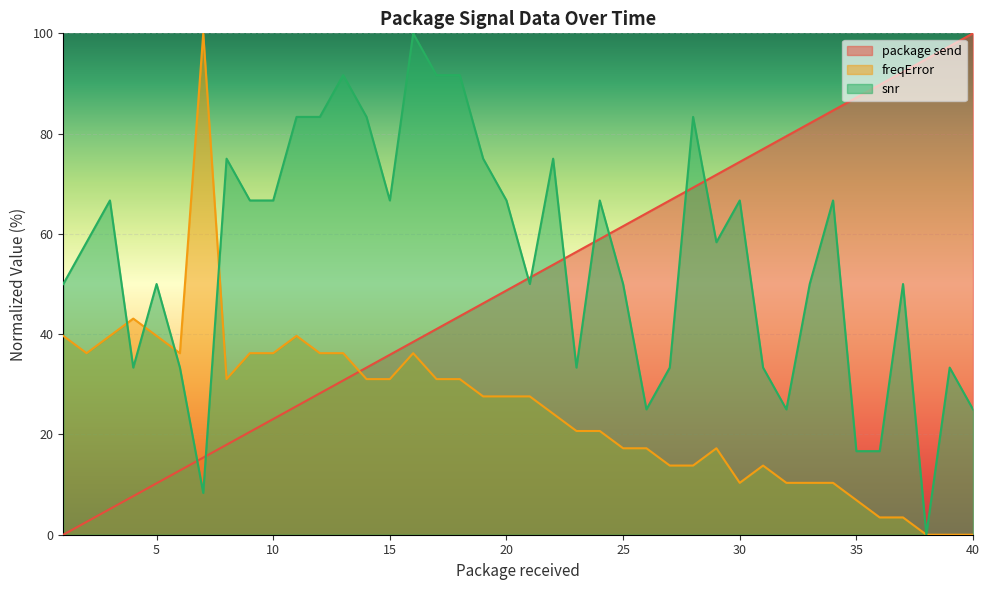

Which category has the lowest value across all series?

1